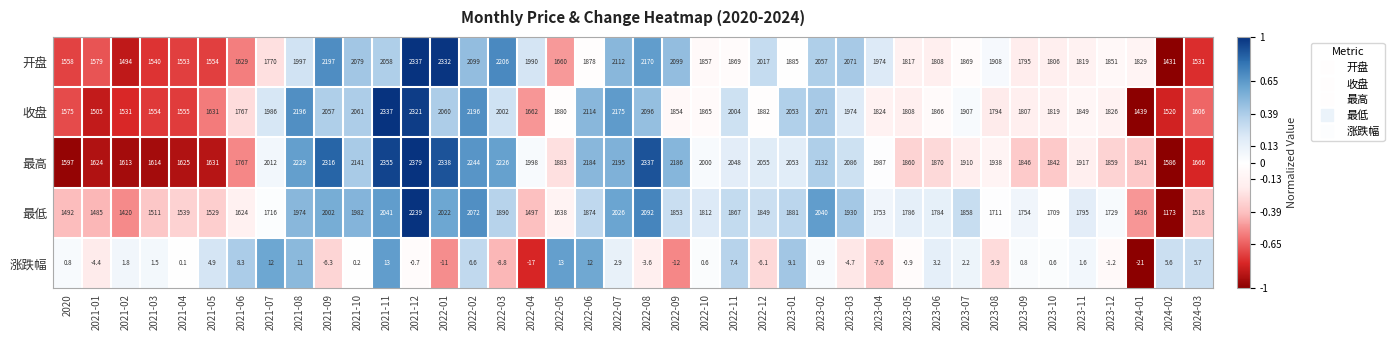

Count the number of data series in this chart.

5